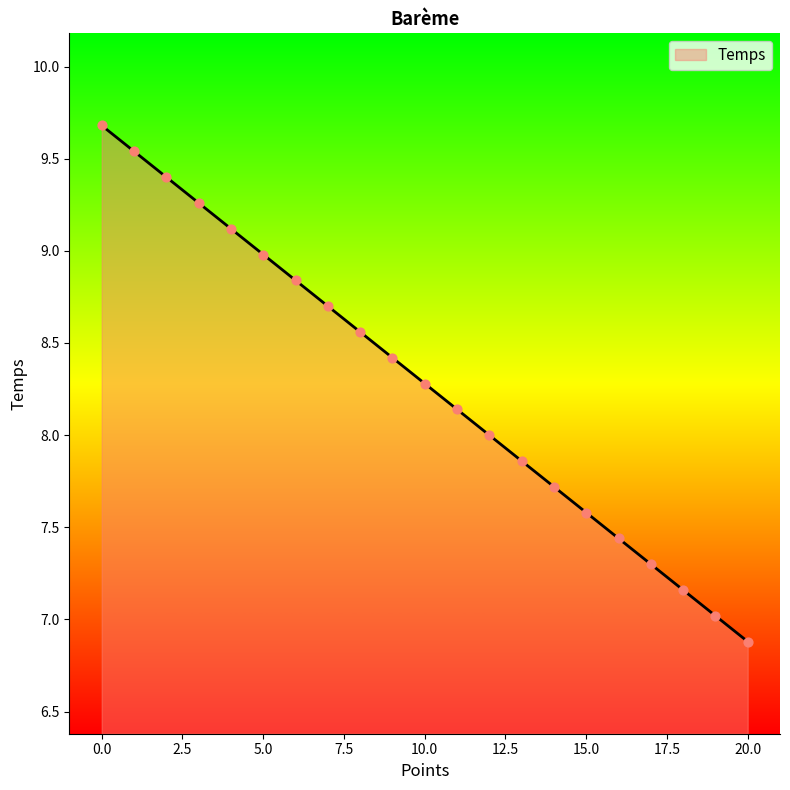

What is the change in value from 14 to 13?

+0.1